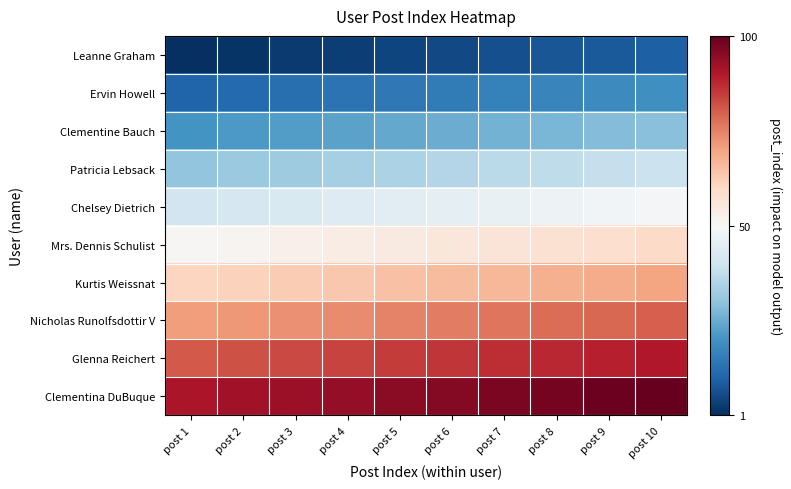

Rank the series by their maximum value, from lowest to highest.

Leanne Graham, Ervin Howell, Clementine Bauch, Patricia Lebsack, Chelsey Dietrich, Mrs. Dennis Schulist, Kurtis Weissnat, Nicholas Runolfsdottir V, Glenna Reichert, Clementina DuBuque